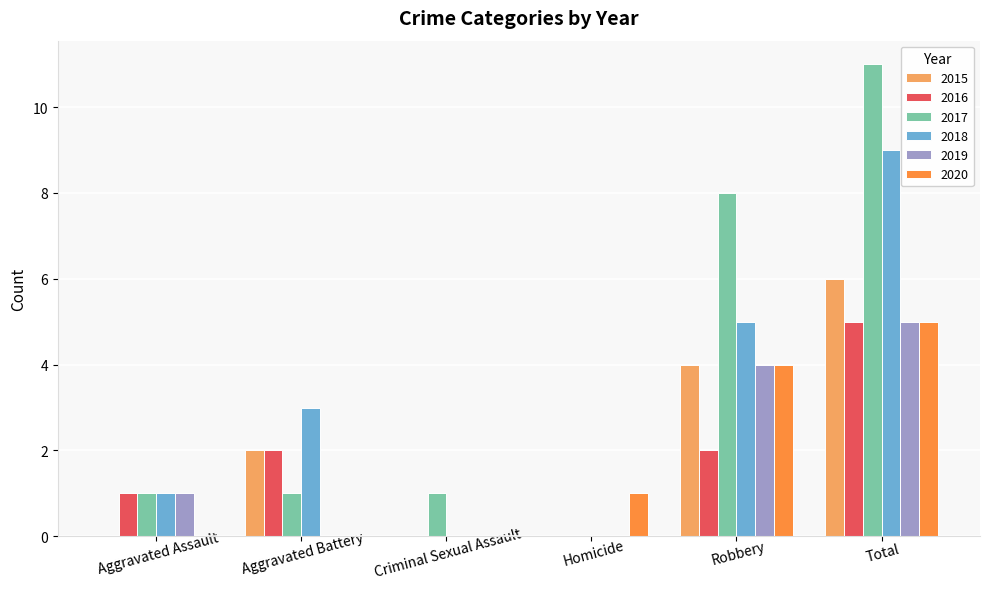

What is the average value of the 2016 series?

2